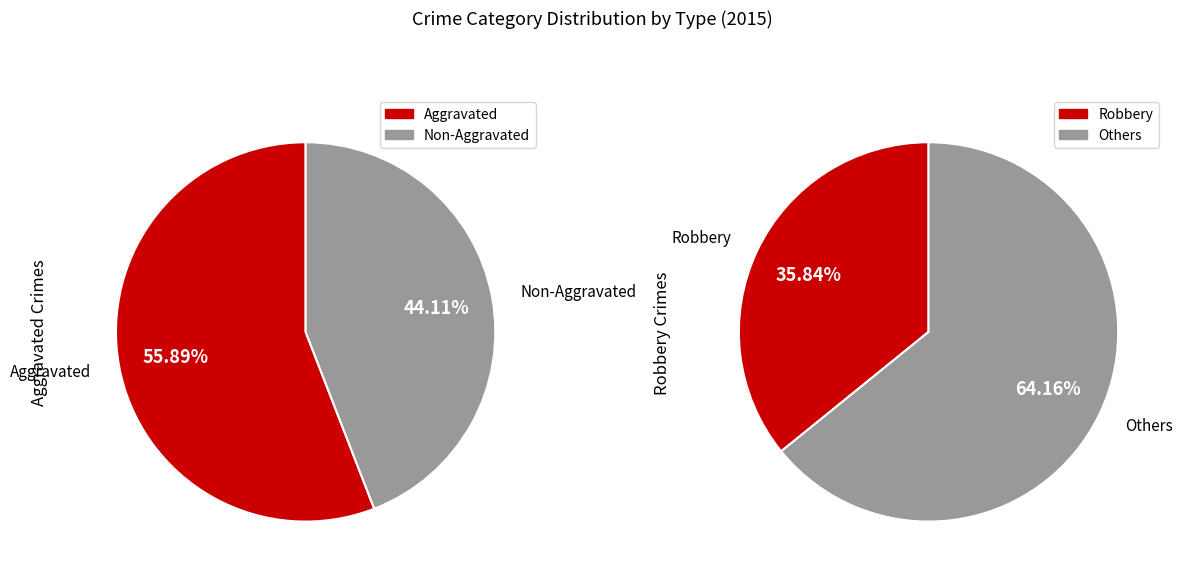

Is it true that Aggravated Assault is 30% of the pie?

False